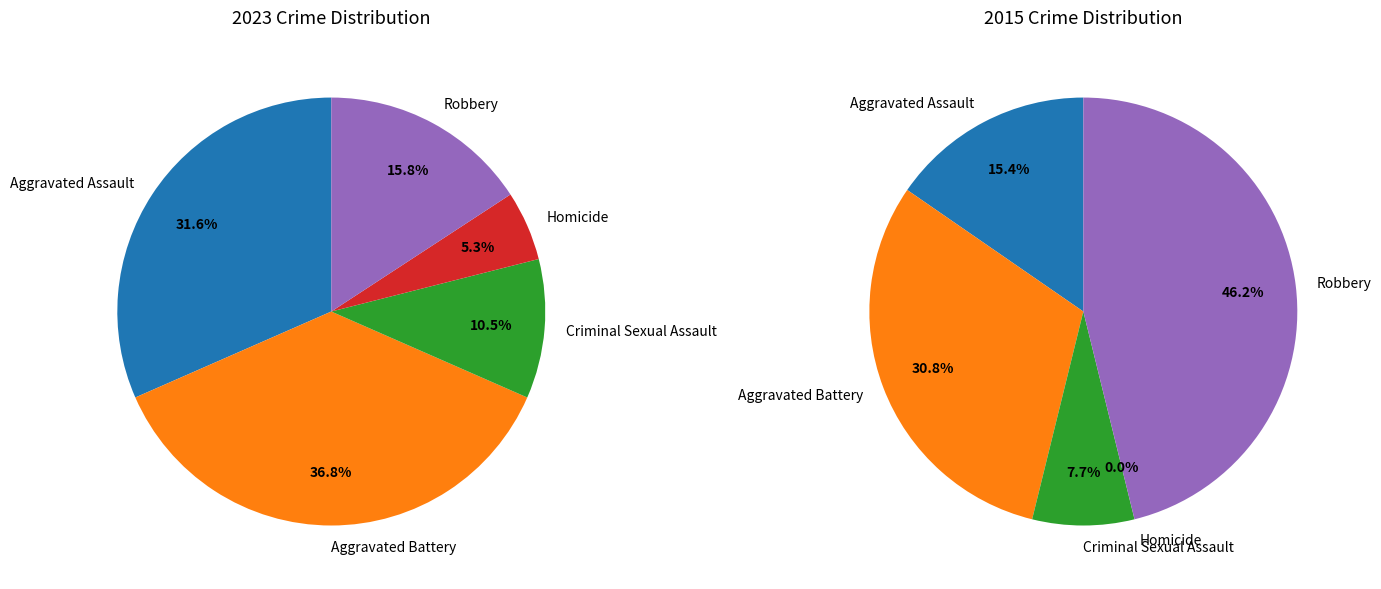

Count the number of slices in the pie.

5